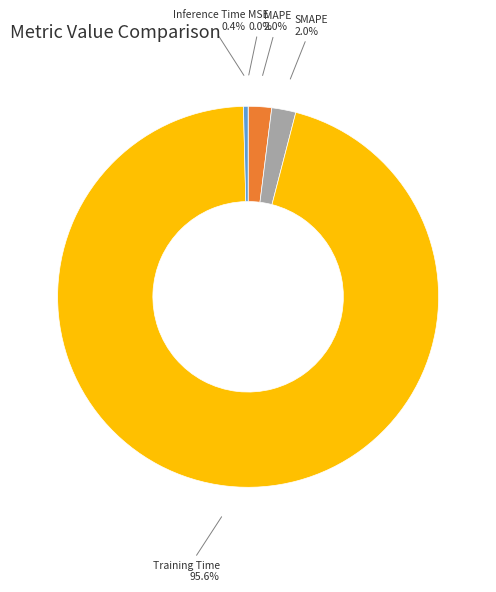

Does Inference Time represent more than half of the total?

No